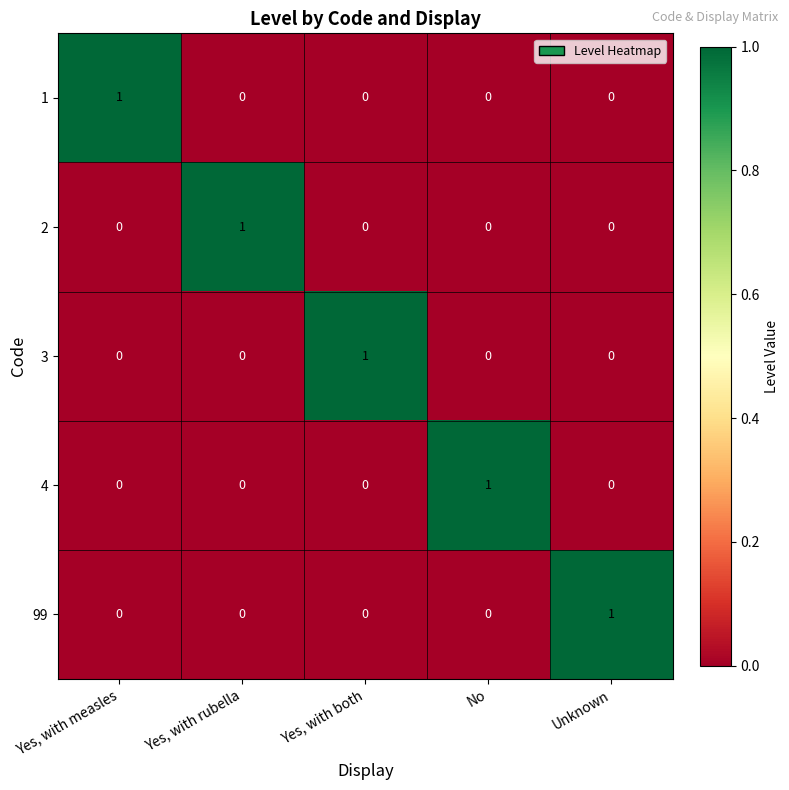

Is it true that 1 equals 0 at Yes, with measles?

False